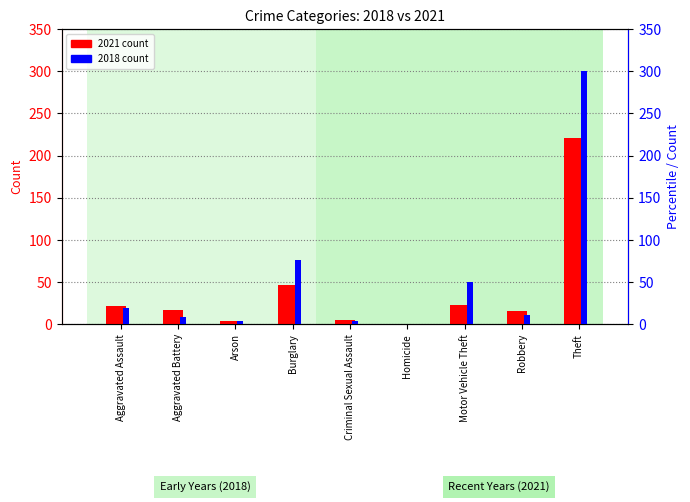

Reading right to left, extract all data points from this chart.

2021: Theft=221	Robbery=16	Motor Vehicle Theft=23	Homicide=0	Criminal Sexual Assault=5	Burglary=47	Arson=4	Aggravated Battery=17	Aggravated Assault=21
2018: Theft=300	Robbery=11	Motor Vehicle Theft=50	Homicide=0	Criminal Sexual Assault=4	Burglary=76	Arson=4	Aggravated Battery=8	Aggravated Assault=19